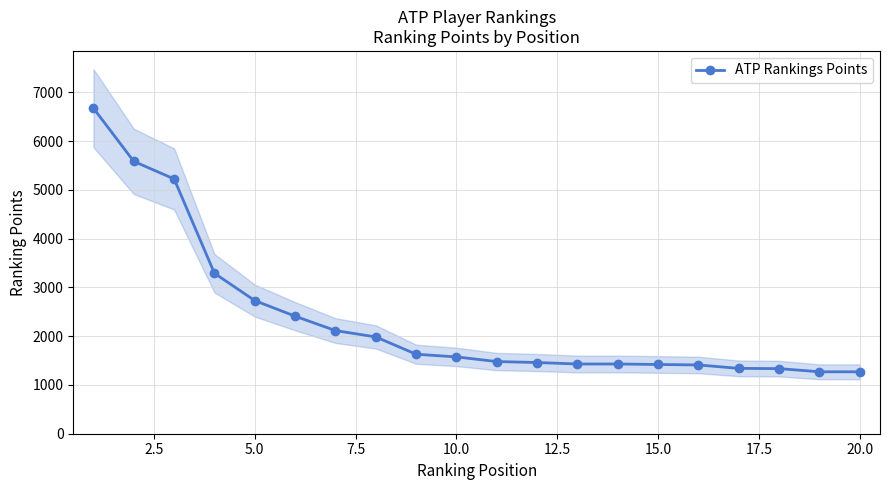

What is the lowest value of the ATP Rankings Points series?

1270